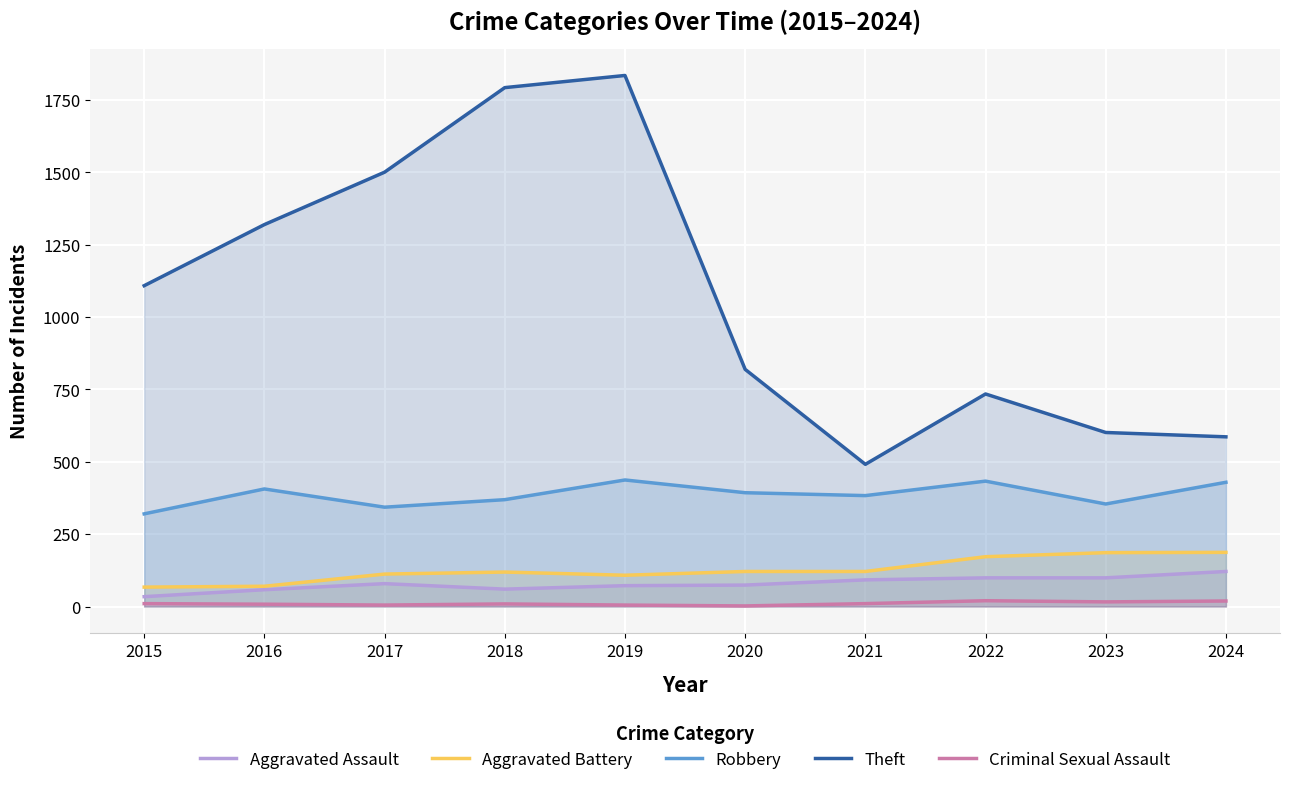

The value of Criminal Sexual Assault at 2016 is 12. True or false?

False